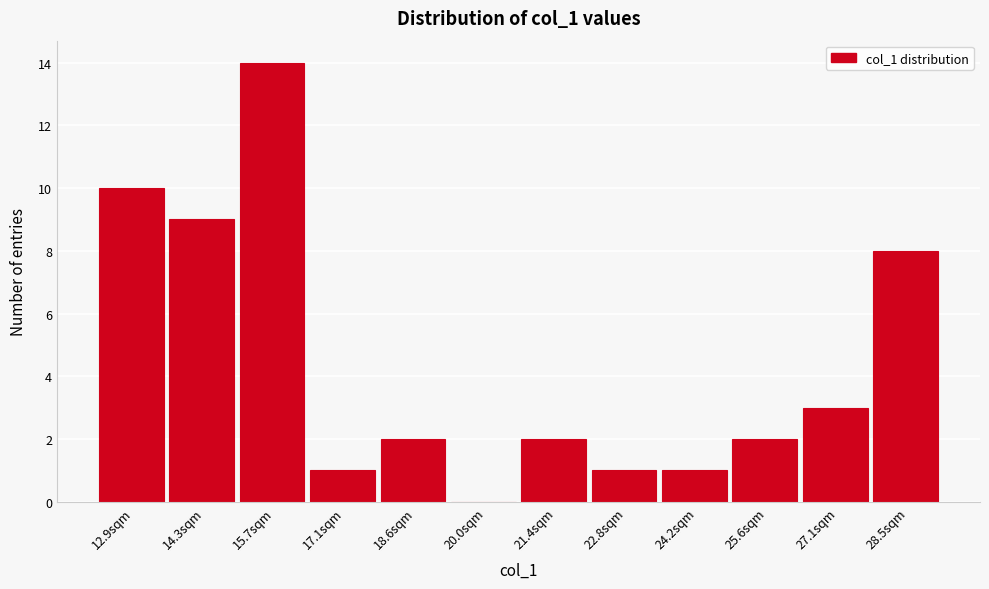

Reading left to right, extract all data points from this chart.

12.9sqm=10	14.3sqm=9	15.7sqm=14	17.1sqm=1	18.6sqm=2	20.0sqm=0	21.4sqm=2	22.8sqm=1	24.2sqm=1	25.6sqm=2	27.1sqm=3	28.5sqm=8